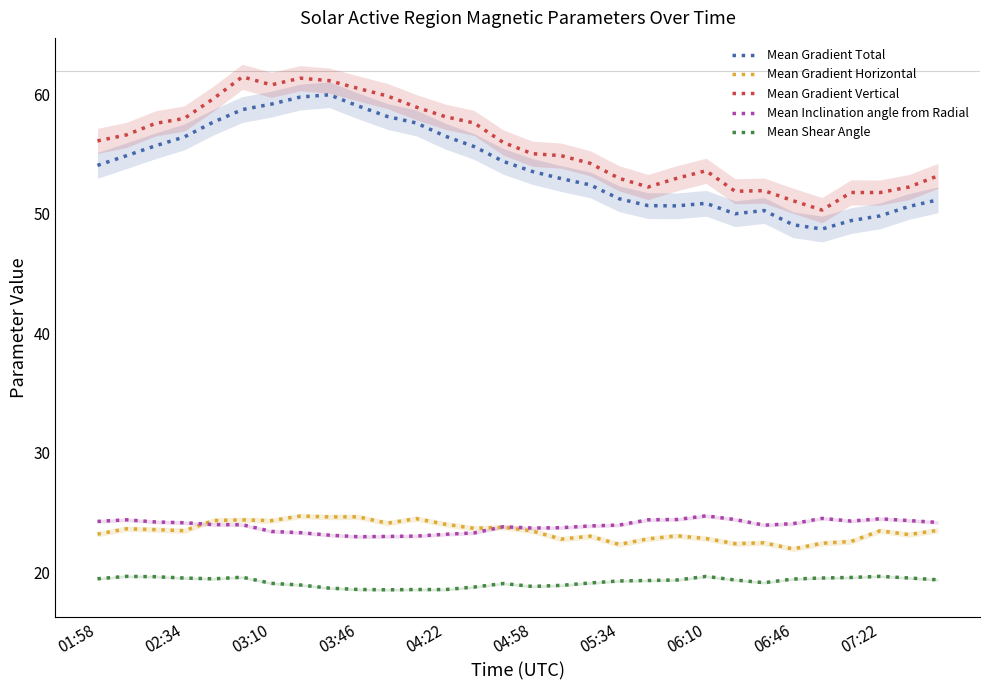

What value does the Mean Inclination angle from Radial series have at 04:58?

23.7